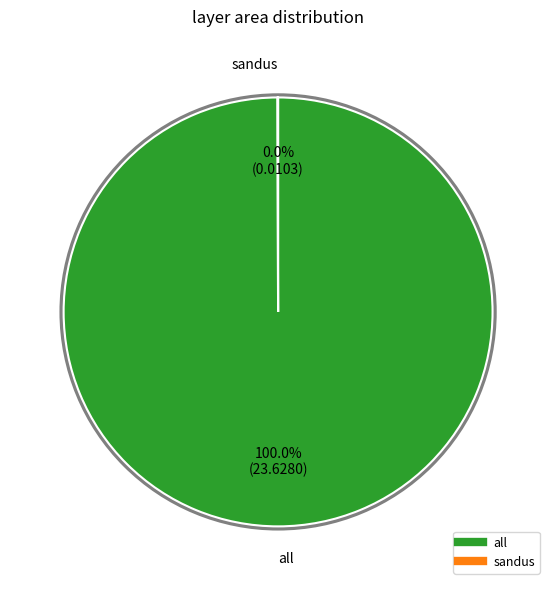

Which slice represents more than half of the pie?

all